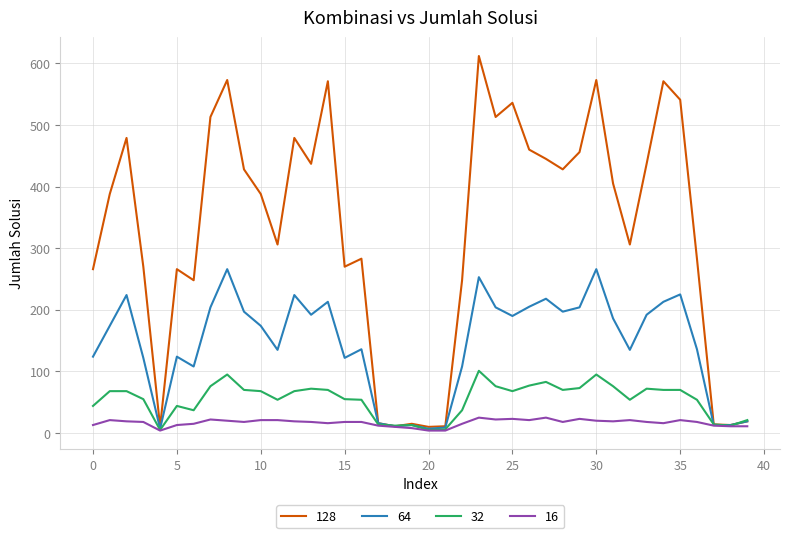

Which series has the largest range (max minus min)?

128